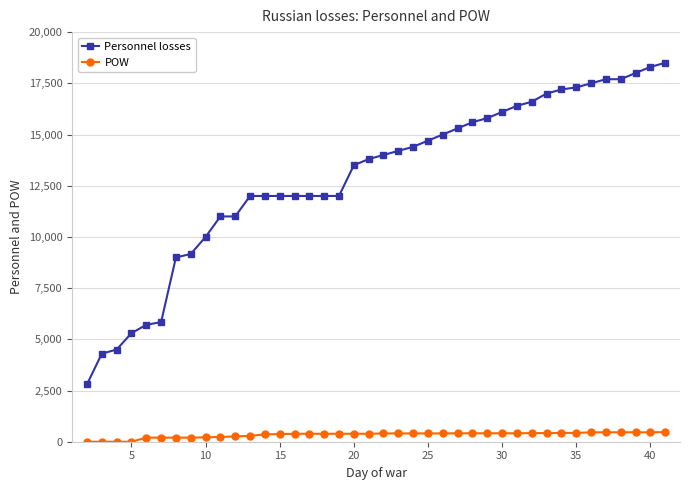

What is the average value of the Personnel losses series?

12930